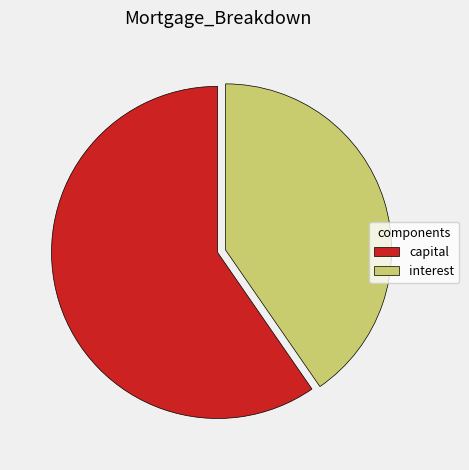

The interest slice represents 46% of the pie. True or false?

False